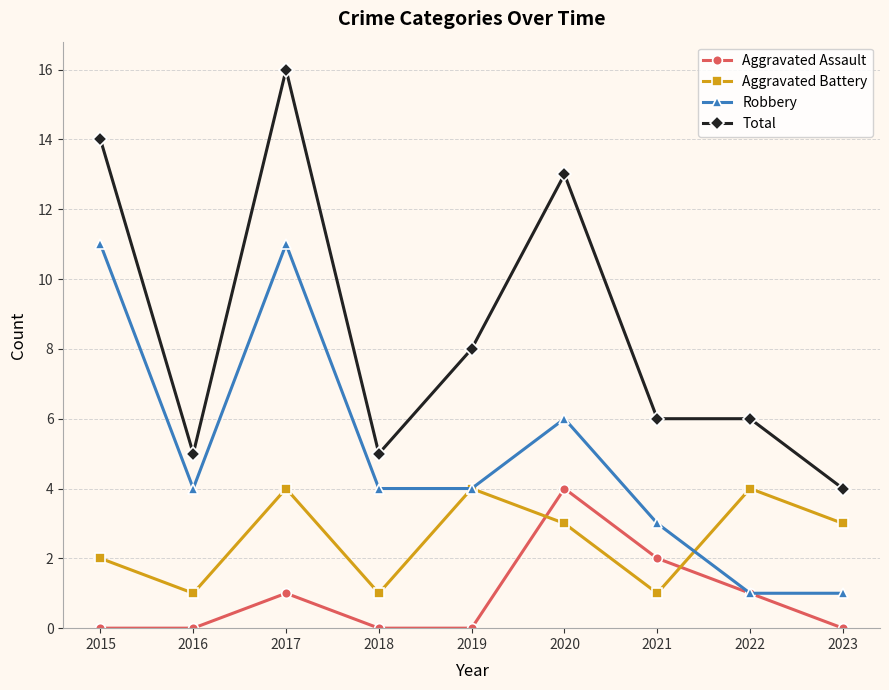

What are all the series names shown in the legend?

Aggravated Assault, Aggravated Battery, Robbery, Total